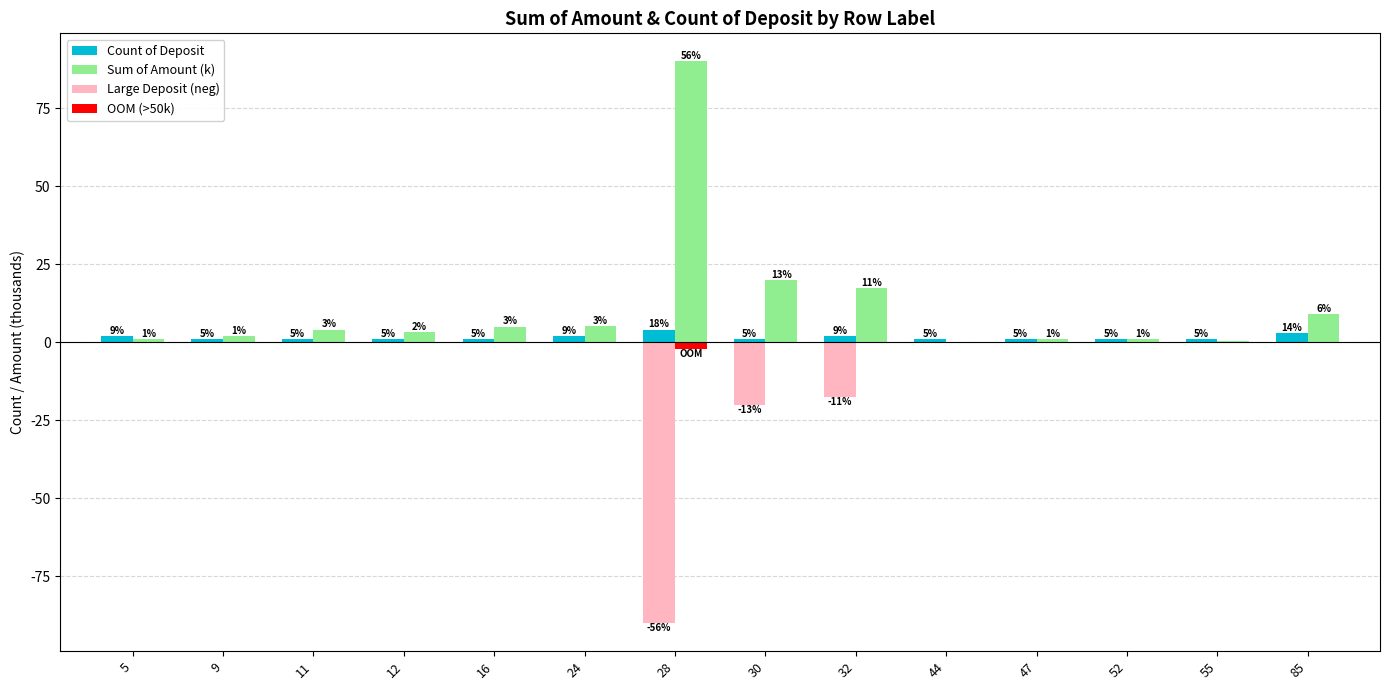

Which series has the largest total across all categories?

Sum of Amount (k)